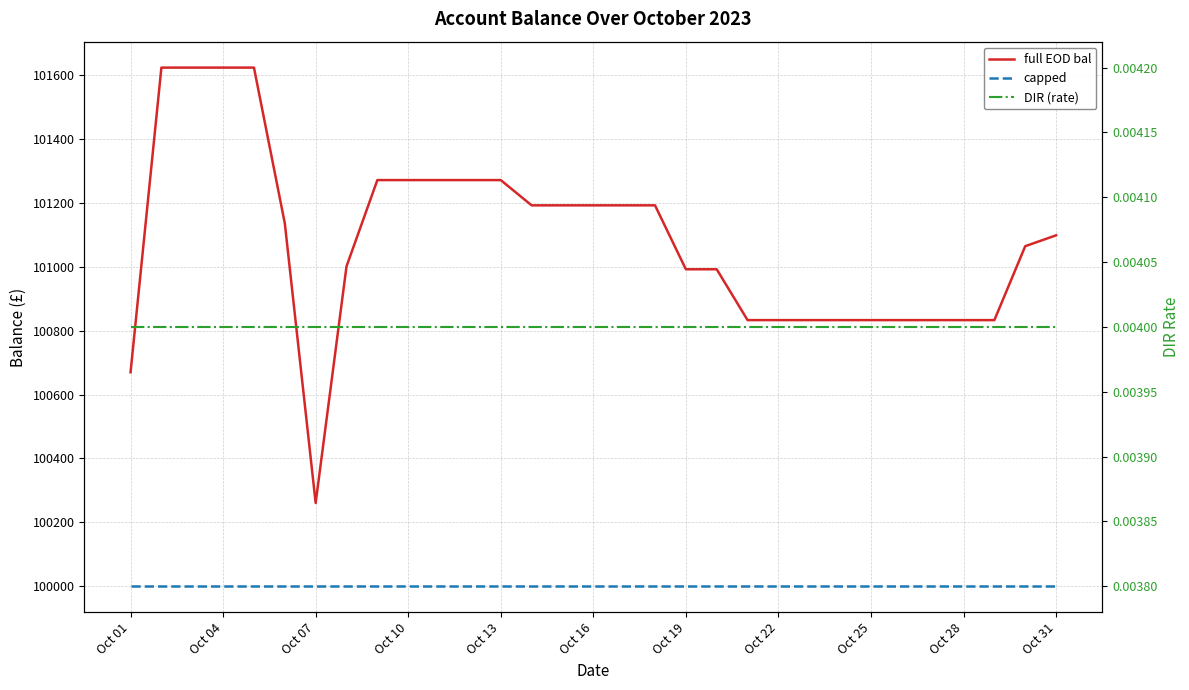

How many lines are shown in the chart?

3